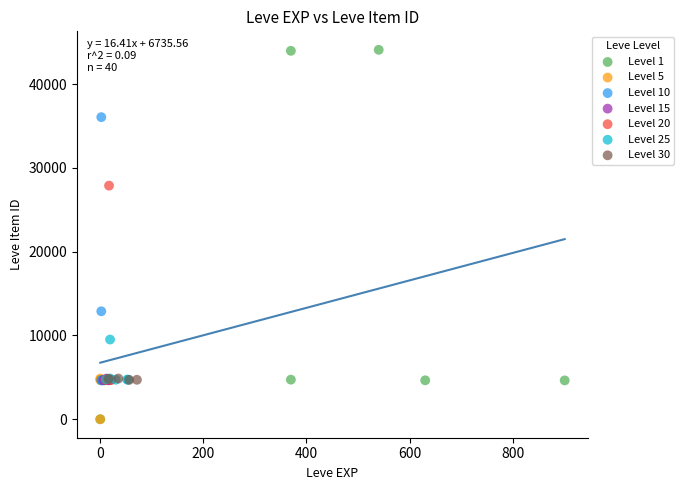

Which series reaches the maximum Y coordinate?

Level 1